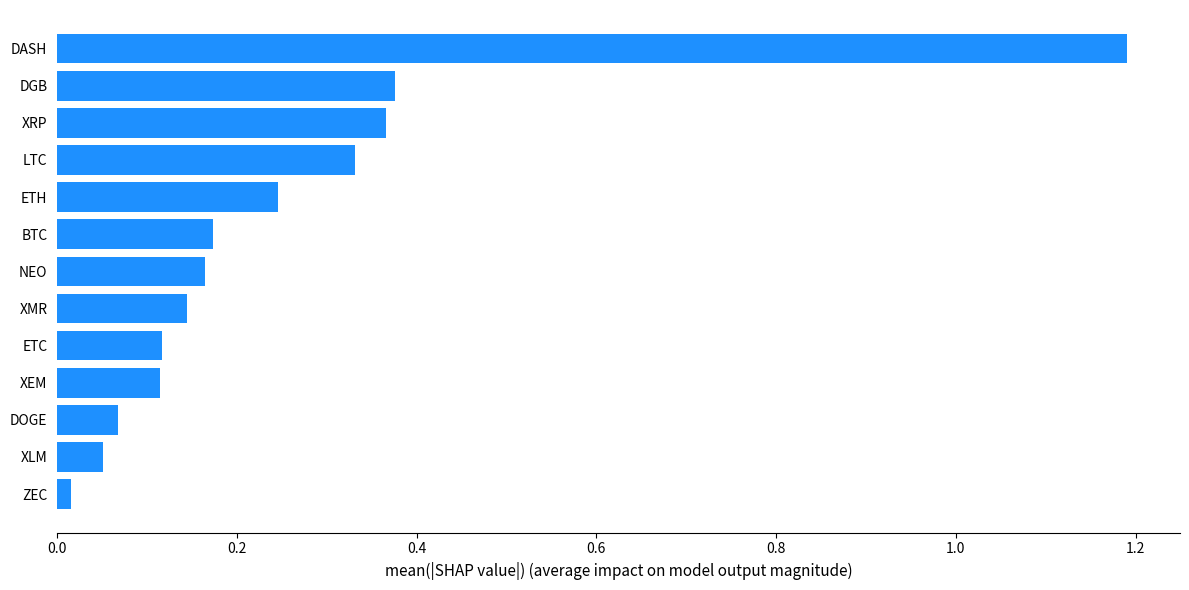

Between BTC and XEM, which is larger?

BTC